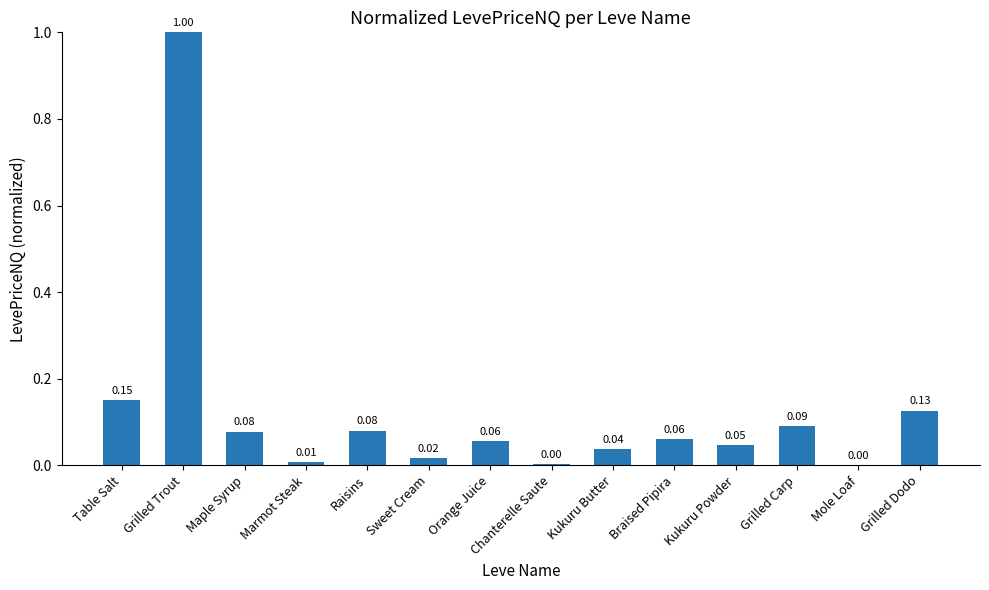

Is it true that the value at Raisins is 0.0?

False